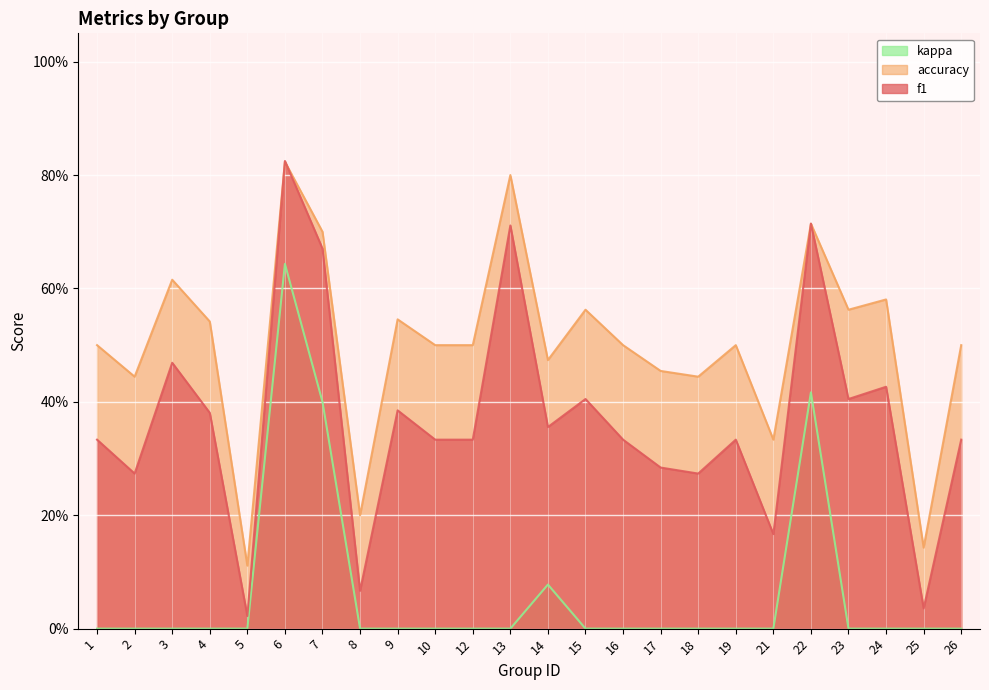

In f1, how many points are lower than both neighbors (excluding endpoints)?

8